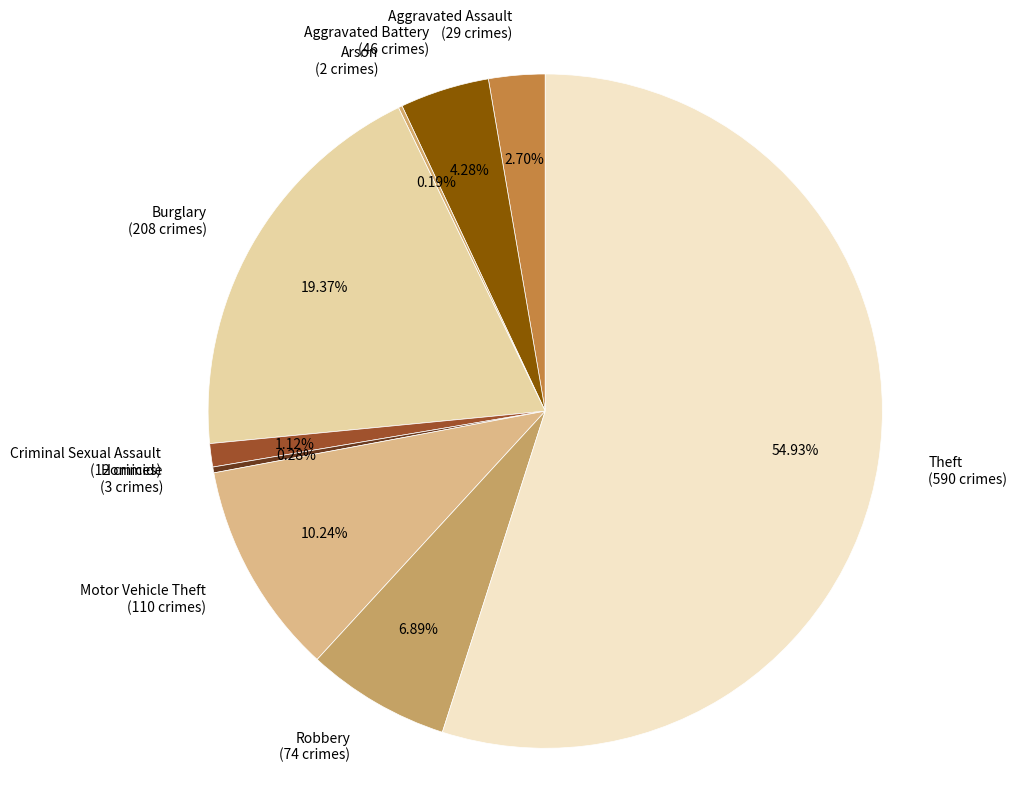

To the nearest percent, what is the combined percentage of Homicide and Aggravated Assault?

3%